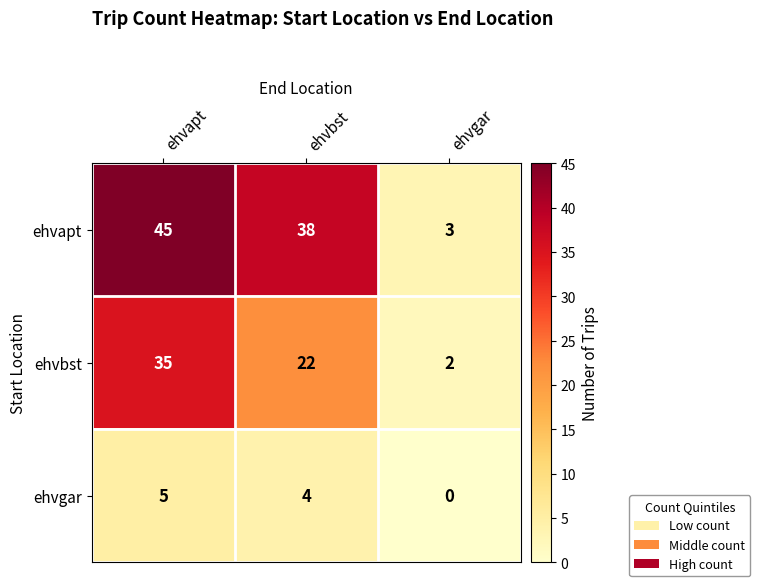

Reading left to right, what are all the values shown in this chart?

ehvapt: ehvapt=45	ehvbst=38	ehvgar=3
ehvbst: ehvapt=35	ehvbst=22	ehvgar=2
ehvgar: ehvapt=5	ehvbst=4	ehvgar=0